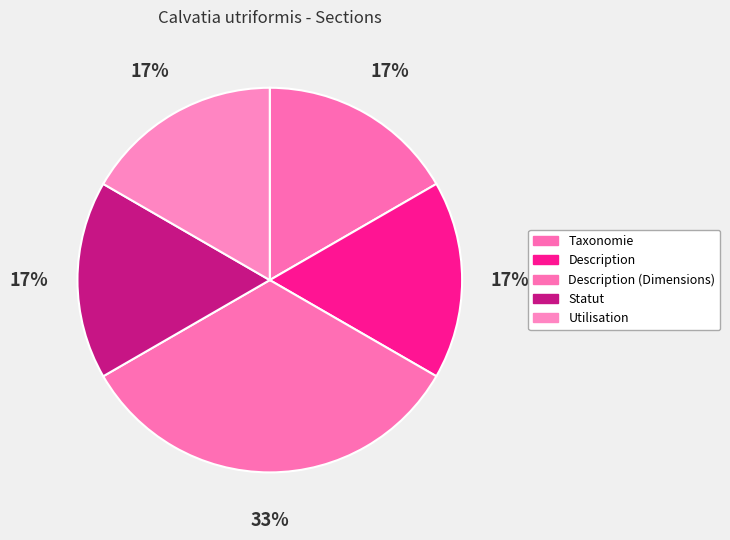

To the nearest percent, what is the combined percentage of Description (Dimensions) and Statut?

50%